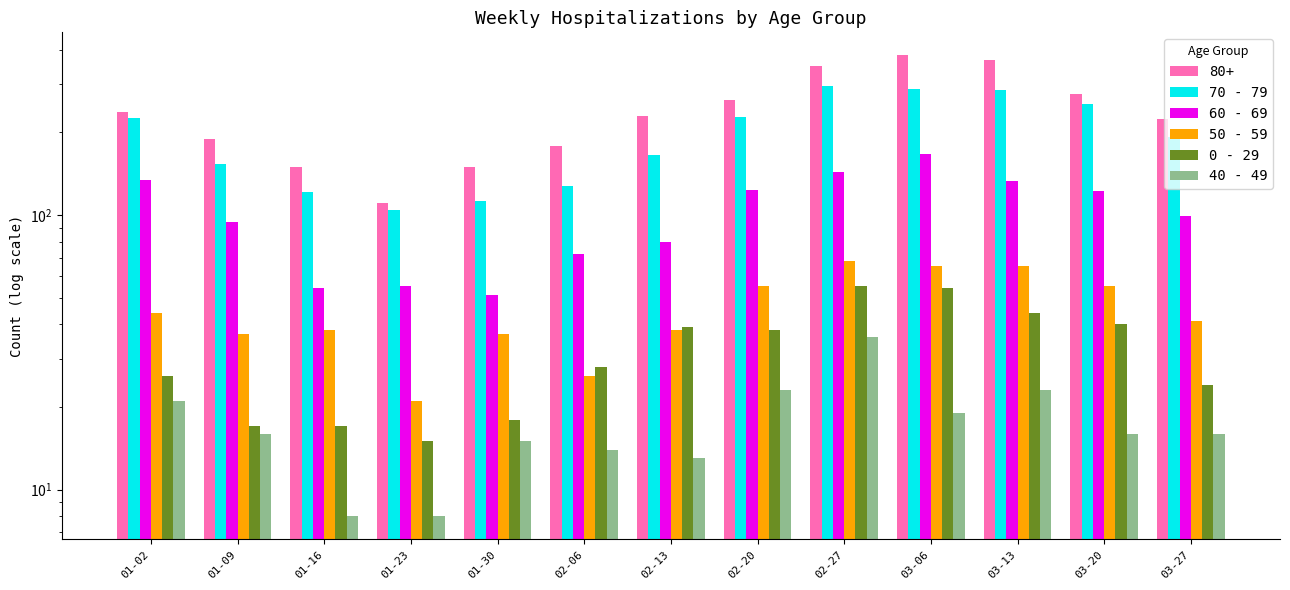

Reading right to left, transcribe all the data shown in this chart.

70 - 79: 03-27=193	03-20=253	03-13=286	03-06=287	02-27=295	02-20=227	02-13=165	02-06=127	01-30=112	01-23=104	01-16=121	01-09=153	01-02=226
60 - 69: 03-27=99	03-20=122	03-13=133	03-06=167	02-27=143	02-20=123	02-13=80	02-06=72	01-30=51	01-23=55	01-16=54	01-09=94	01-02=134
50 - 59: 03-27=41	03-20=55	03-13=65	03-06=65	02-27=68	02-20=55	02-13=38	02-06=26	01-30=37	01-23=21	01-16=38	01-09=37	01-02=44
0 - 29: 03-27=24	03-20=40	03-13=44	03-06=54	02-27=55	02-20=38	02-13=39	02-06=28	01-30=18	01-23=15	01-16=17	01-09=17	01-02=26
40 - 49: 03-27=16	03-20=16	03-13=23	03-06=19	02-27=36	02-20=23	02-13=13	02-06=14	01-30=15	01-23=8	01-16=8	01-09=16	01-02=21